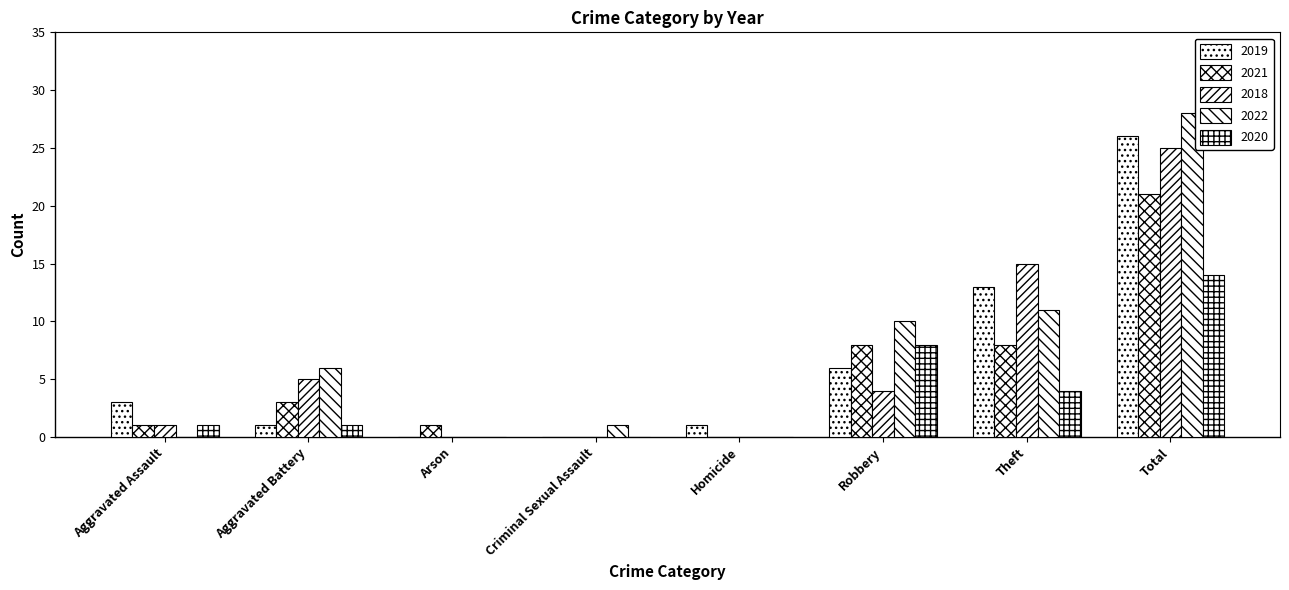

The 2018 series shows 1 at Aggravated Assault. True or false?

False